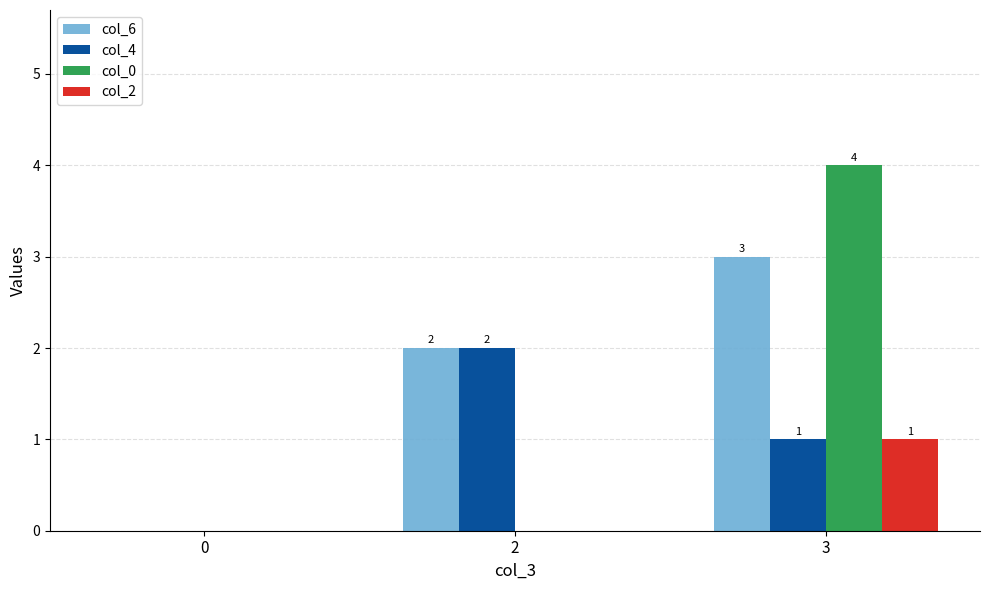

Which category has the highest value across all series?

3